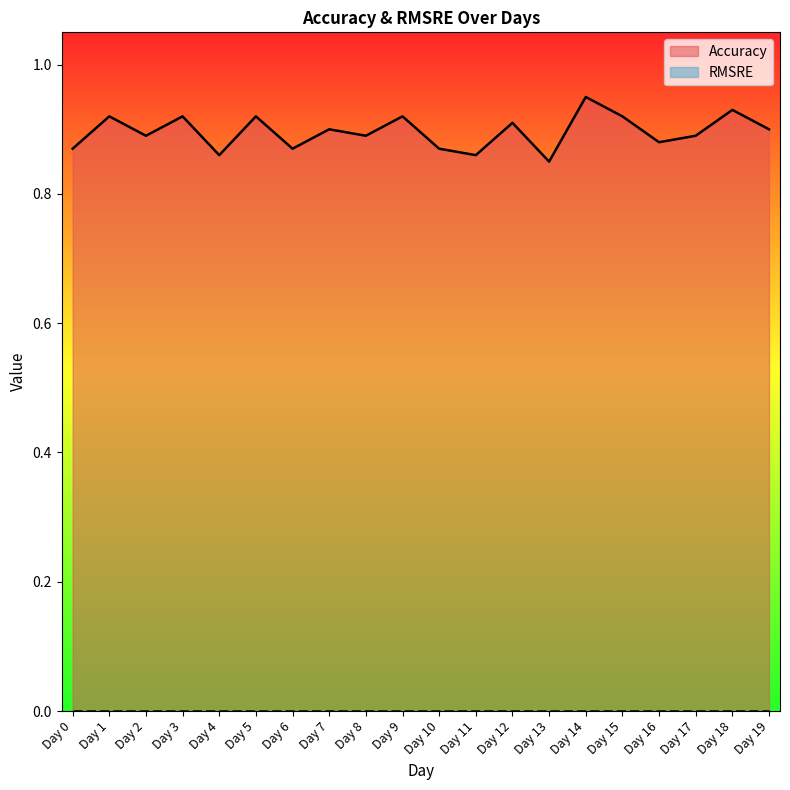

Reading left to right, extract all data points from this chart.

Day 0=0.9	Day 1=0.9	Day 2=0.9	Day 3=0.9	Day 4=0.9	Day 5=0.9	Day 6=0.9	Day 7=0.9	Day 8=0.9	Day 9=0.9	Day 10=0.9	Day 11=0.9	Day 12=0.9	Day 13=0.8	Day 14=0.9	Day 15=0.9	Day 16=0.9	Day 17=0.9	Day 18=0.9	Day 19=0.9